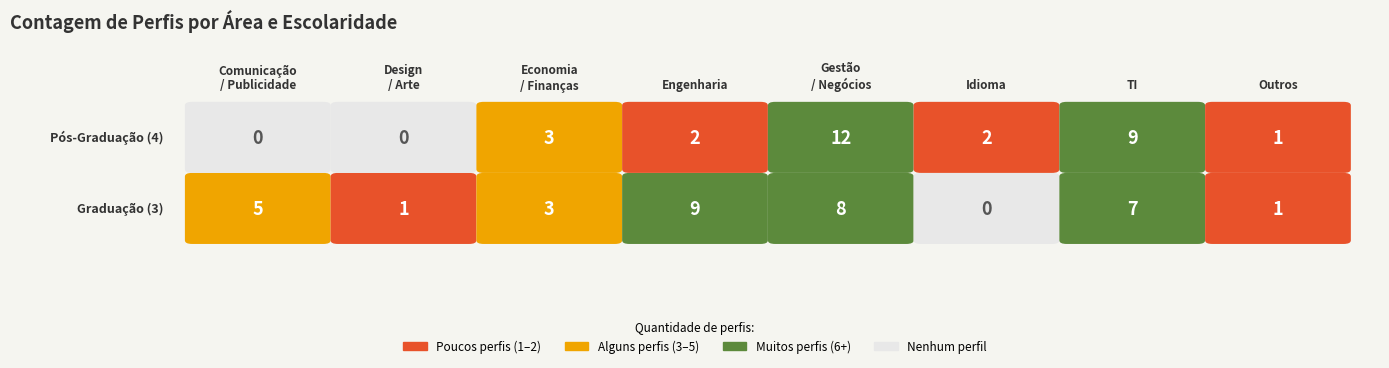

The Gestão / Negócios series shows 12 at 1. True or false?

True